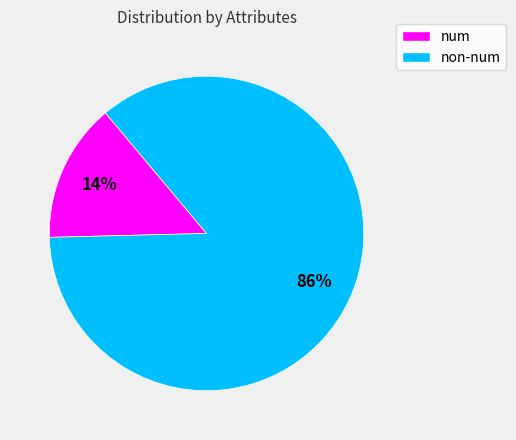

To the nearest percent, what is the average slice percentage?

50%